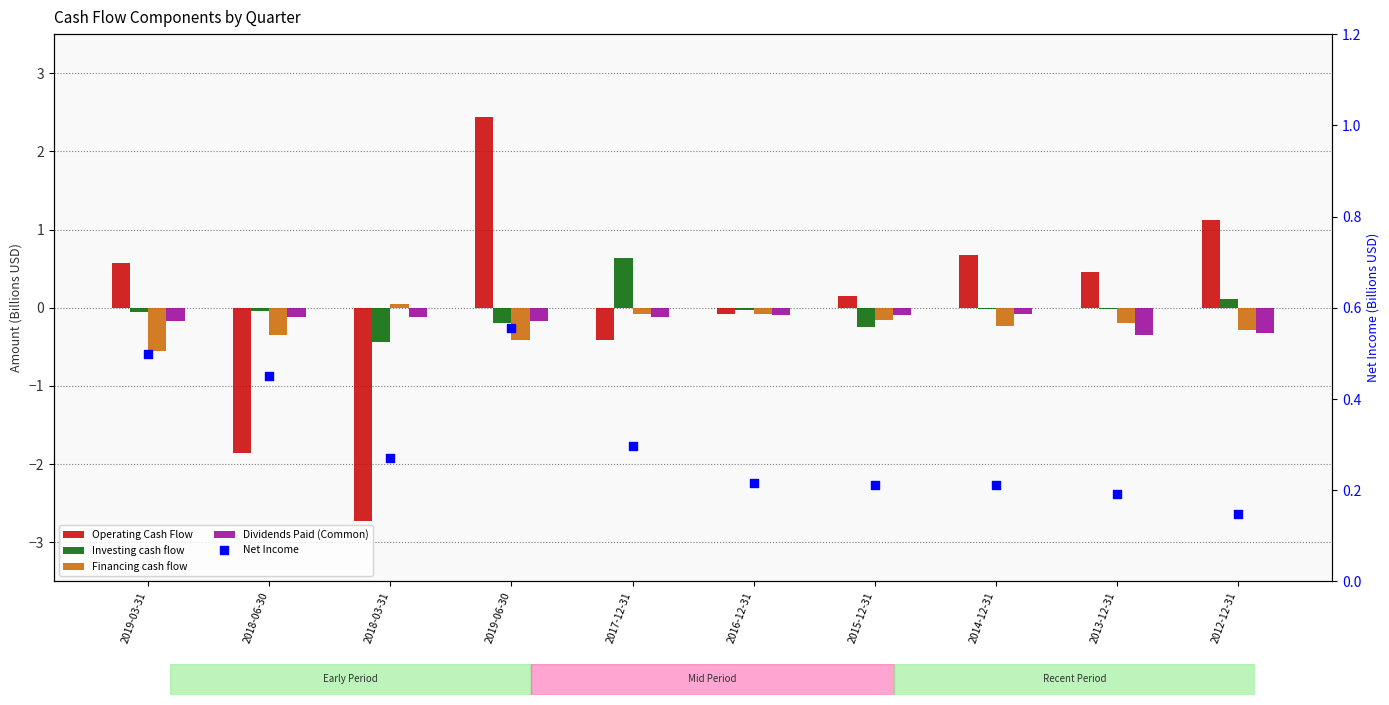

Which series has the largest Y range (max minus min)?

Operating Cash Flow